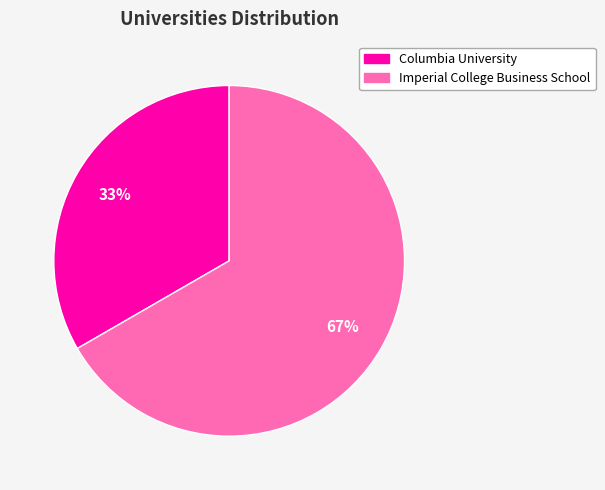

The Imperial College Business School slice represents 77% of the pie. True or false?

False